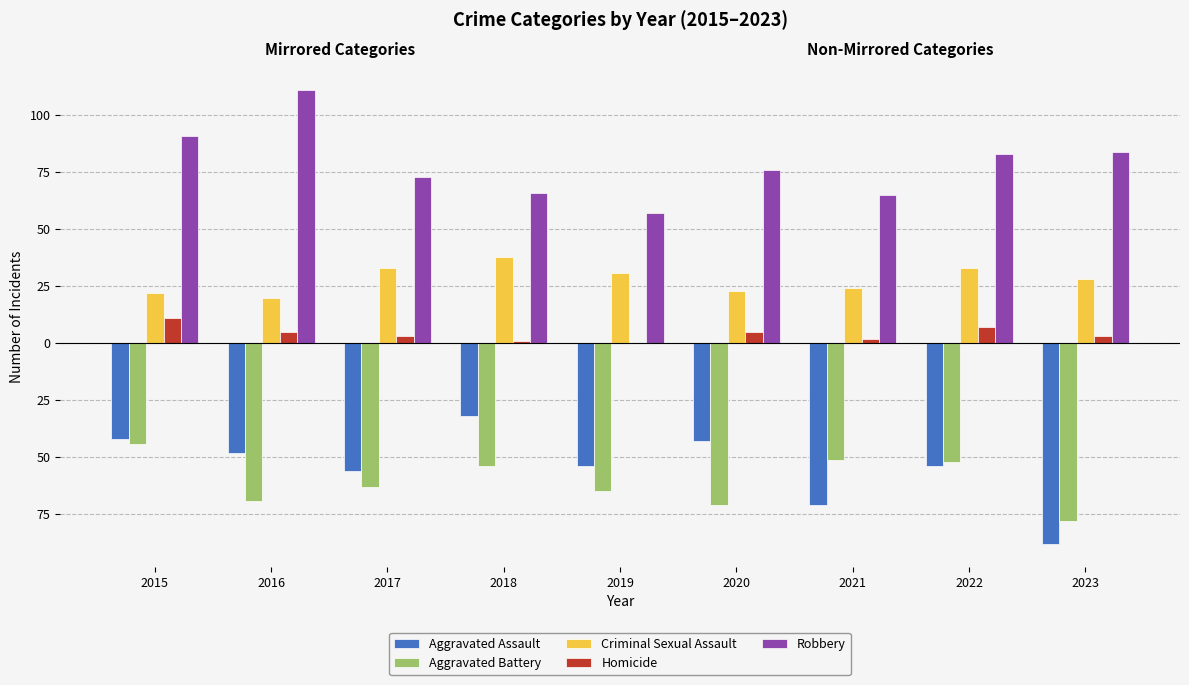

Which has a higher value, 2019 or 2020?

2020